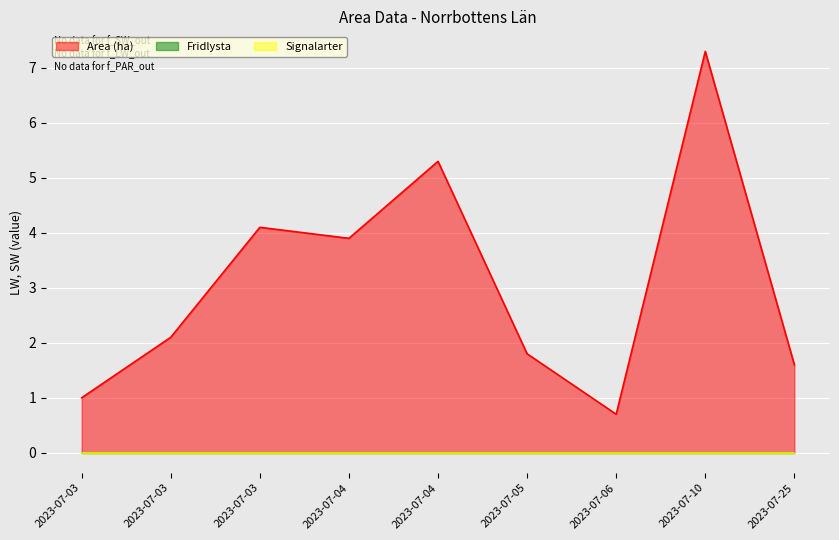

Between 2023-07-03 and 2023-07-04, which series saw the biggest shift?

Area (ha)